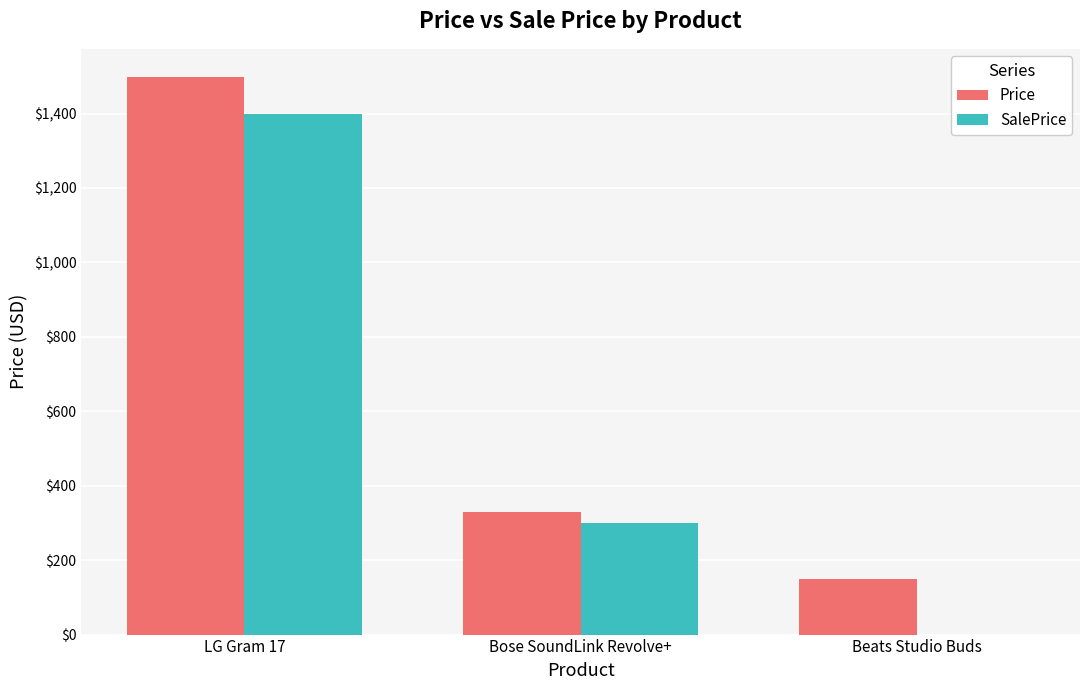

Reading right to left, list all the values displayed in this chart.

Price: Beats Studio Buds=149	Bose SoundLink Revolve+=329	LG Gram 17=1499
SalePrice: Beats Studio Buds=0	Bose SoundLink Revolve+=299	LG Gram 17=1399